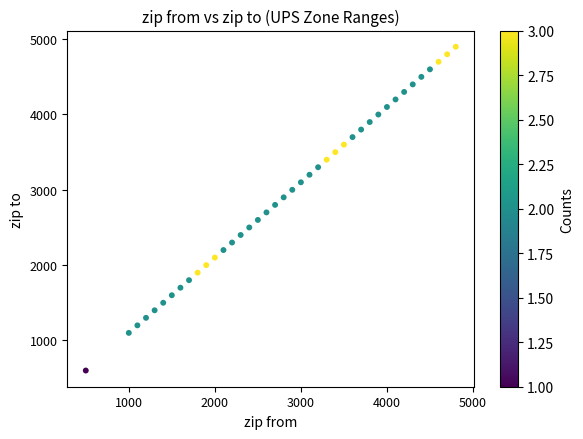

What is the range of X values (max minus min)?

4300